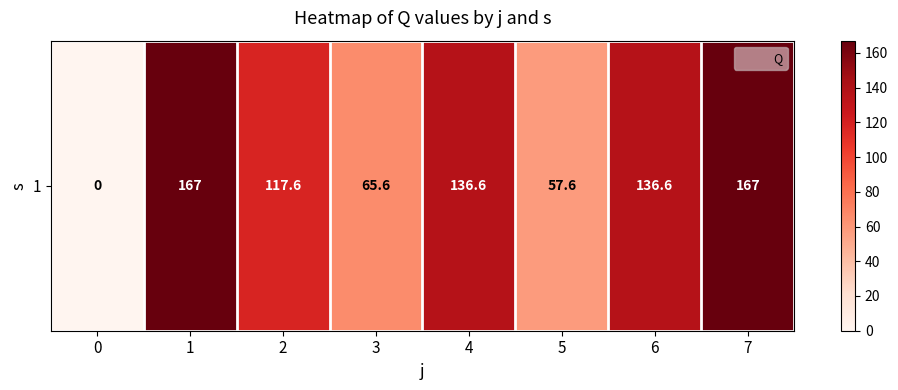

List the labels in order of value, smallest first.

0, 5, 3, 2, 4, 6, 1, 7